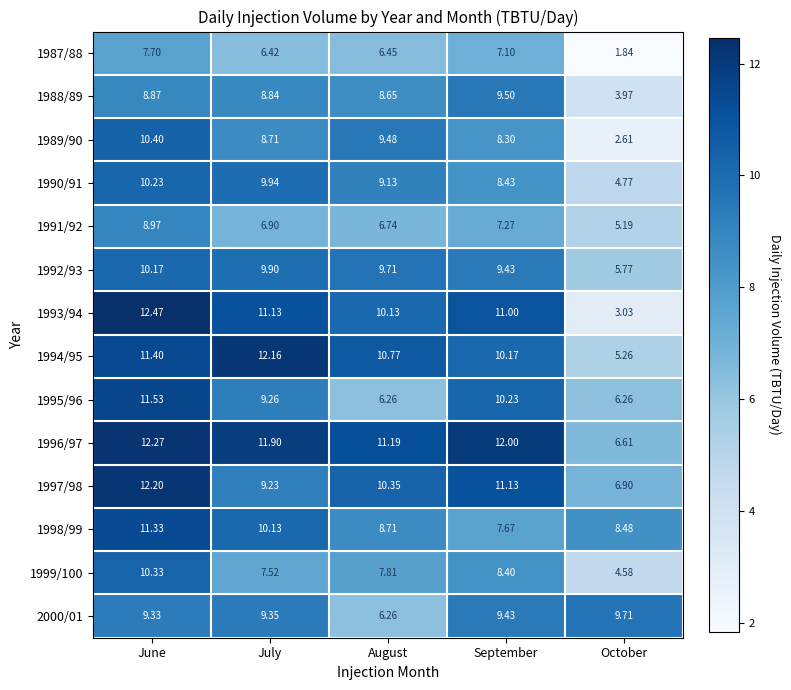

How many series are shown in this chart?

14